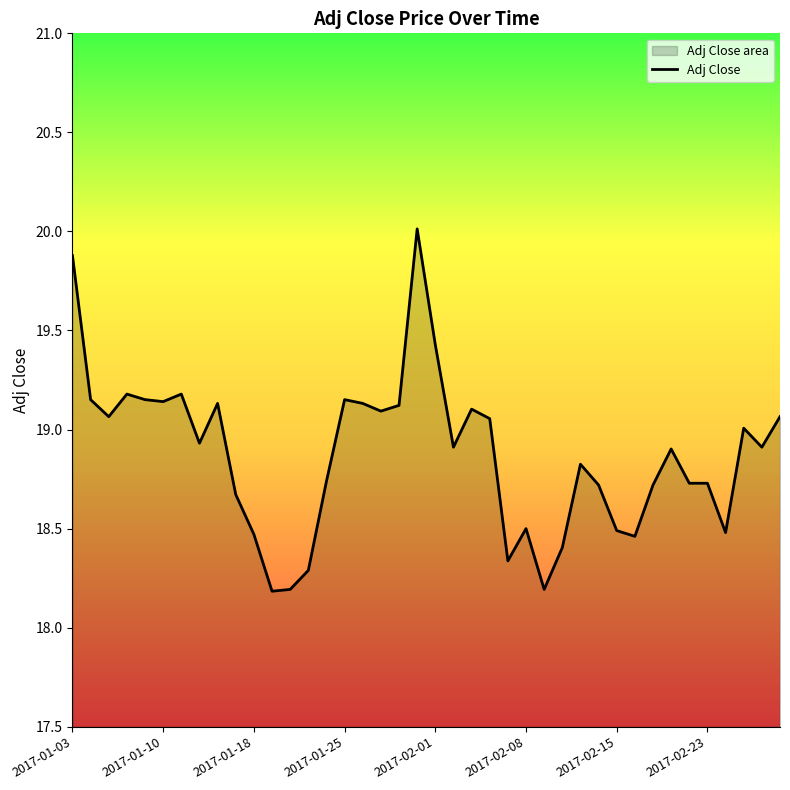

What is the maximum value shown in the chart?

20.0